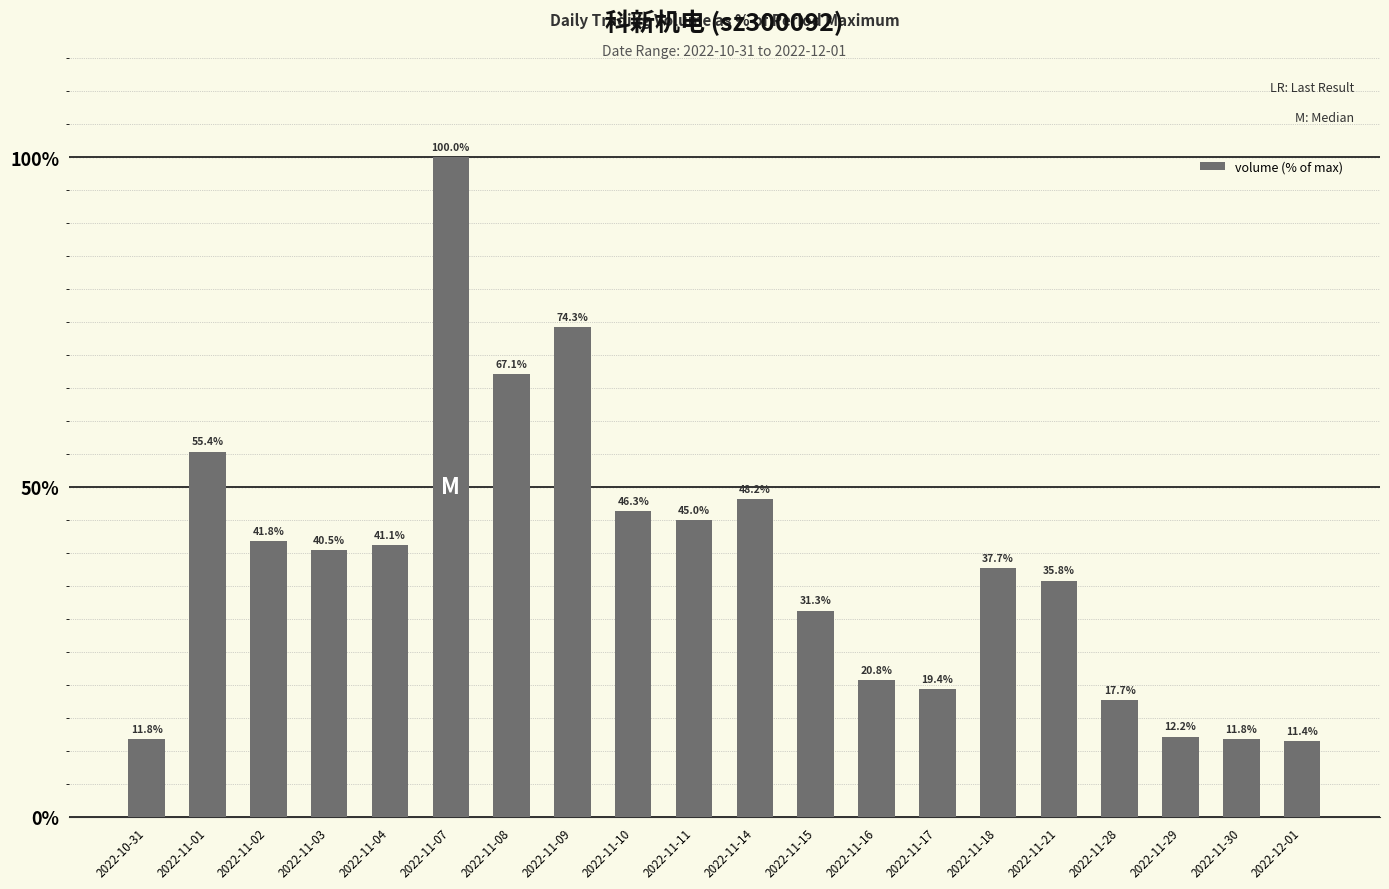

The chart shows a value of 74.3 at 2022-11-09. True or false?

True